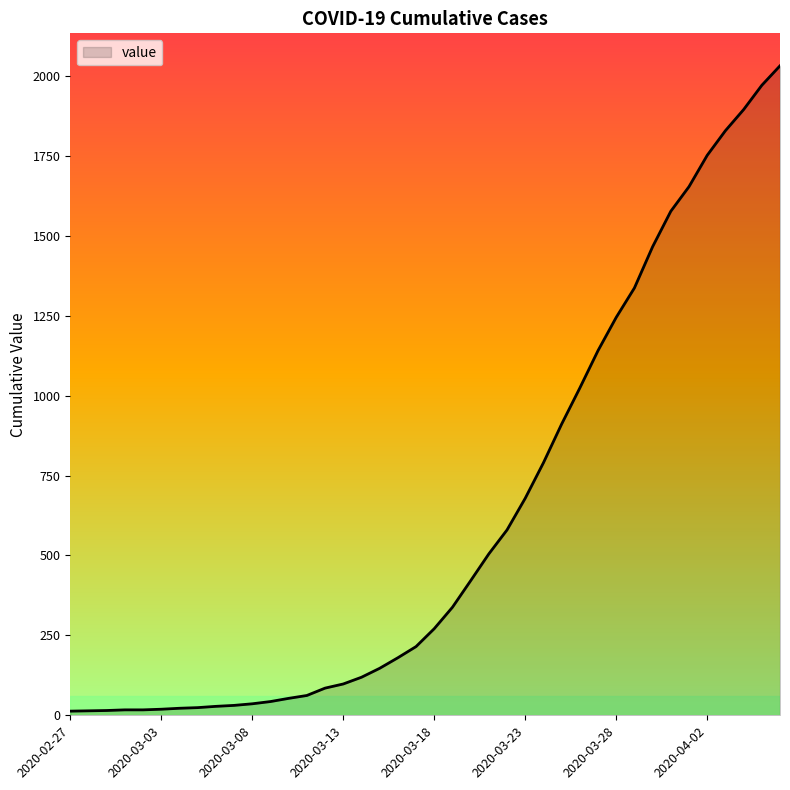

What is the maximum value shown in the chart?

2032